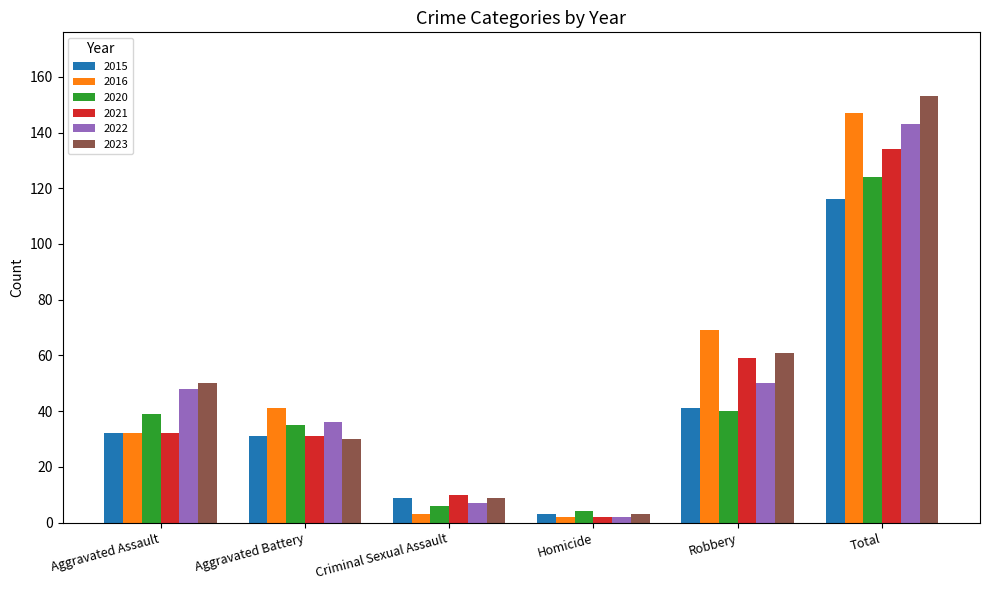

Is the value of 2021 at Aggravated Assault greater than the value of 2020 at Aggravated Assault?

No